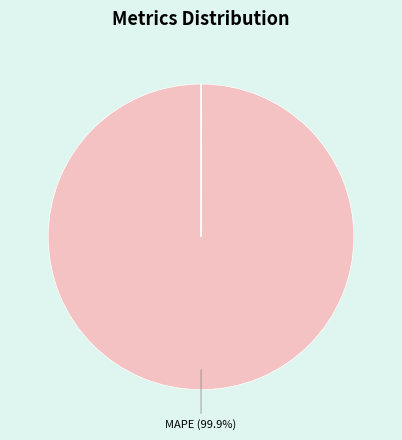

Is there a majority slice in this chart?

Yes